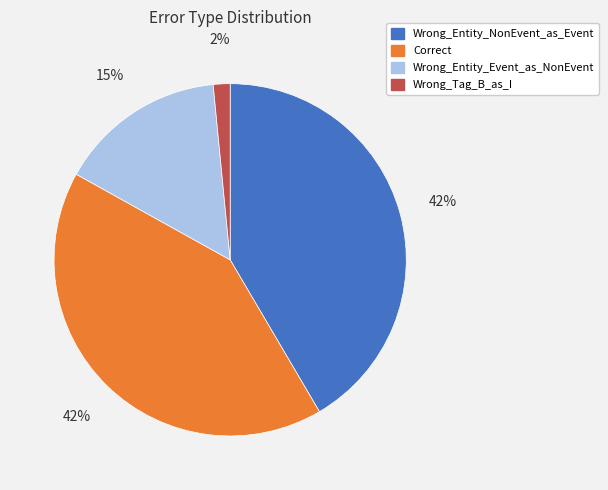

Do Correct and Wrong_Entity_Event_as_NonEvent together represent more than half of the pie?

Yes